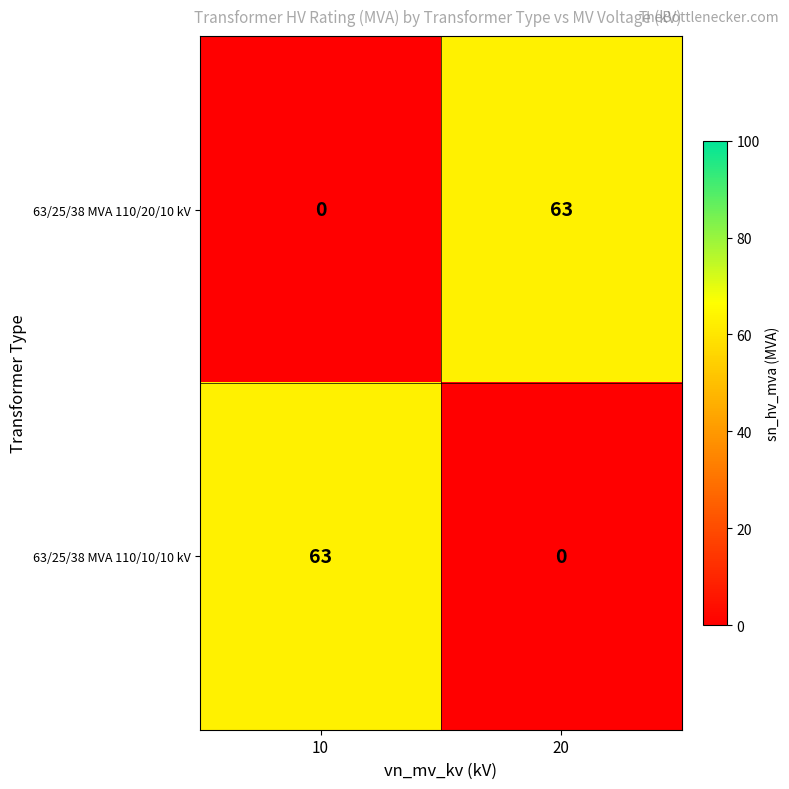

Is the value of 63/25/38 MVA 110/20/10 kV at 20 greater than the value of 63/25/38 MVA 110/10/10 kV at 20?

Yes